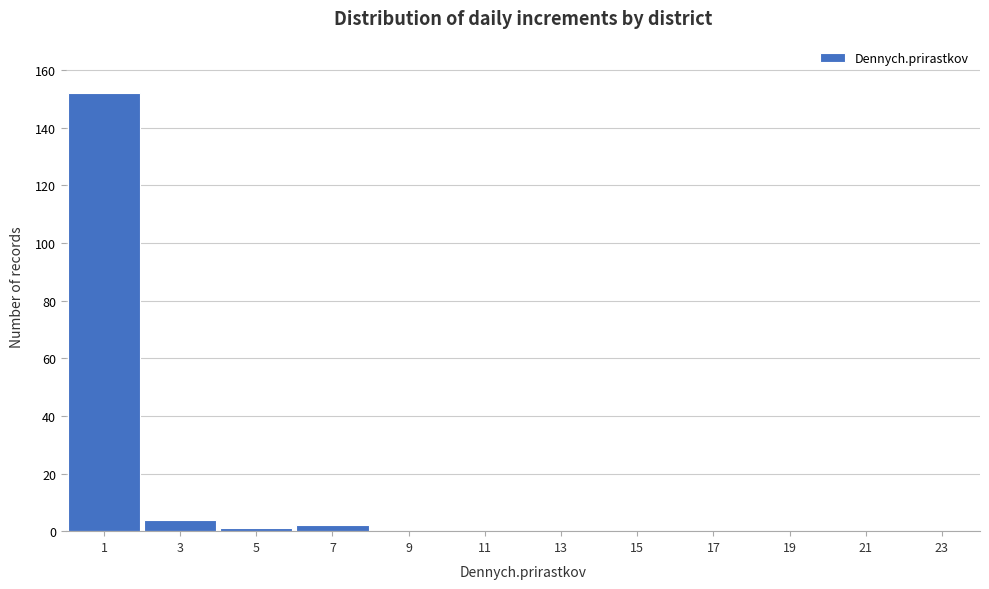

Reading left to right, what are all the values shown in this chart?

1=152	3=4	5=1	7=2	9=0	11=0	13=0	15=0	17=0	19=0	21=0	23=0